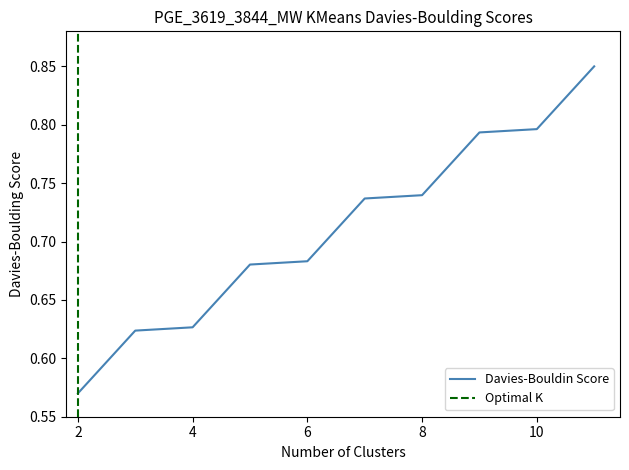

Rank the categories by value from highest to lowest.

11, 10, 9, 8, 7, 6, 5, 4, 3, 2